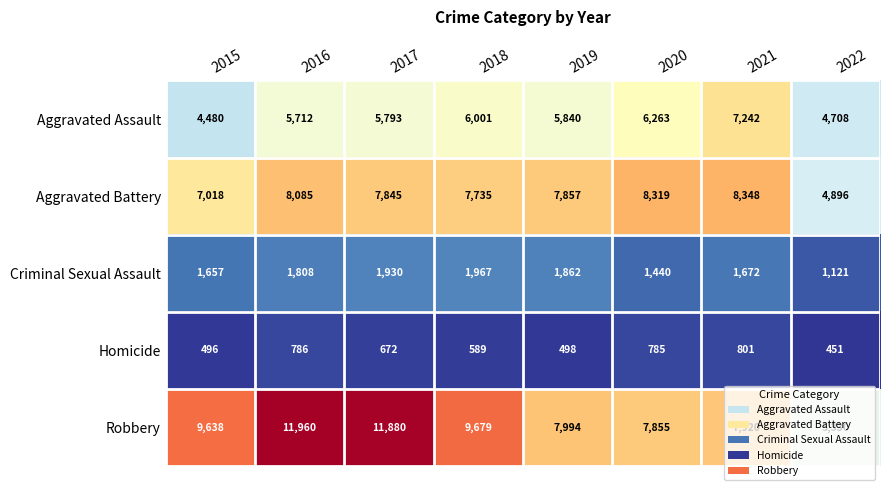

At which category is the sum across all series the highest?

2016